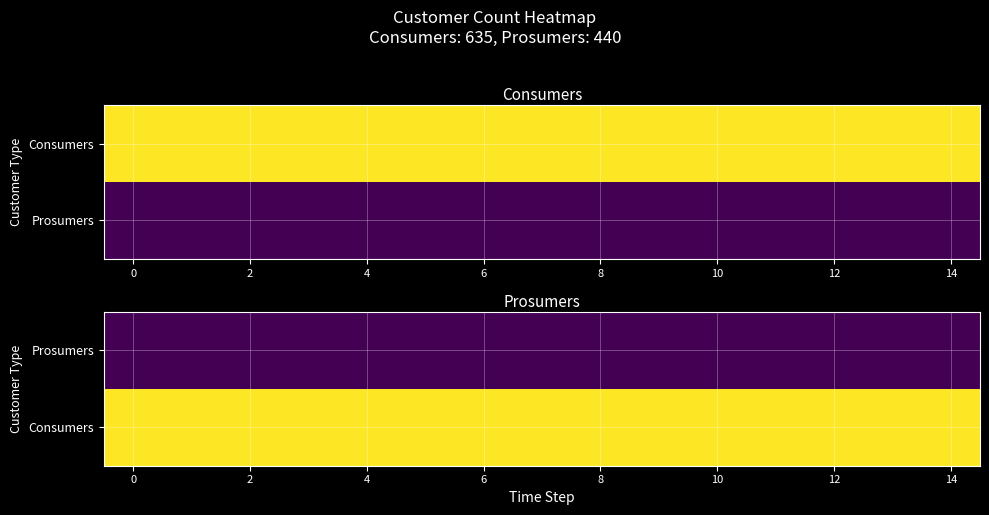

What is the total value across all series at 10?

1075